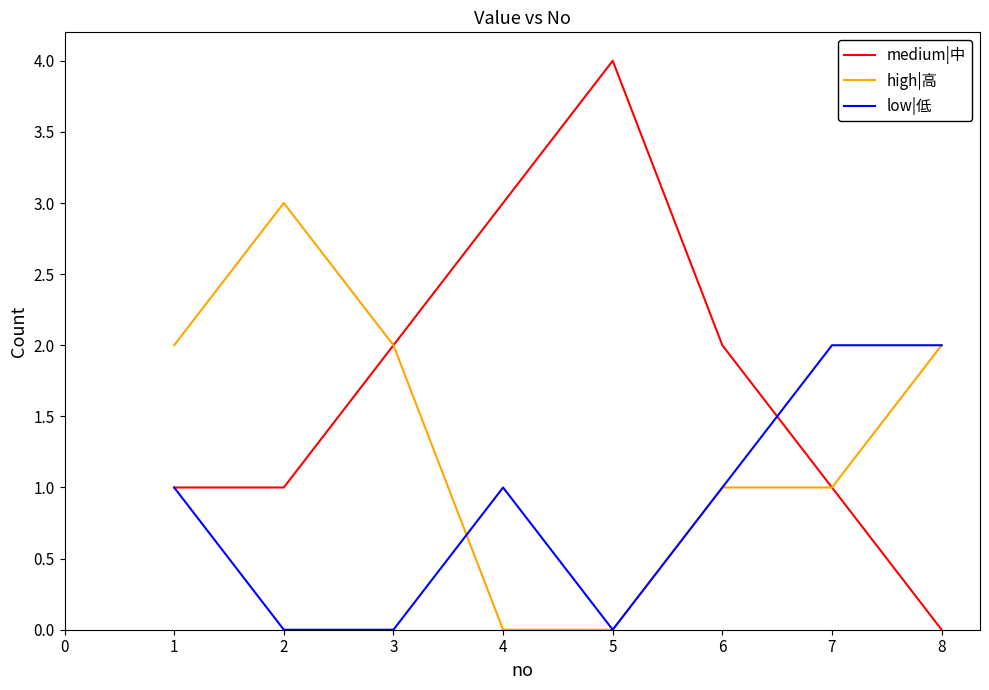

What is the approximate value of medium|中 at 5?

4